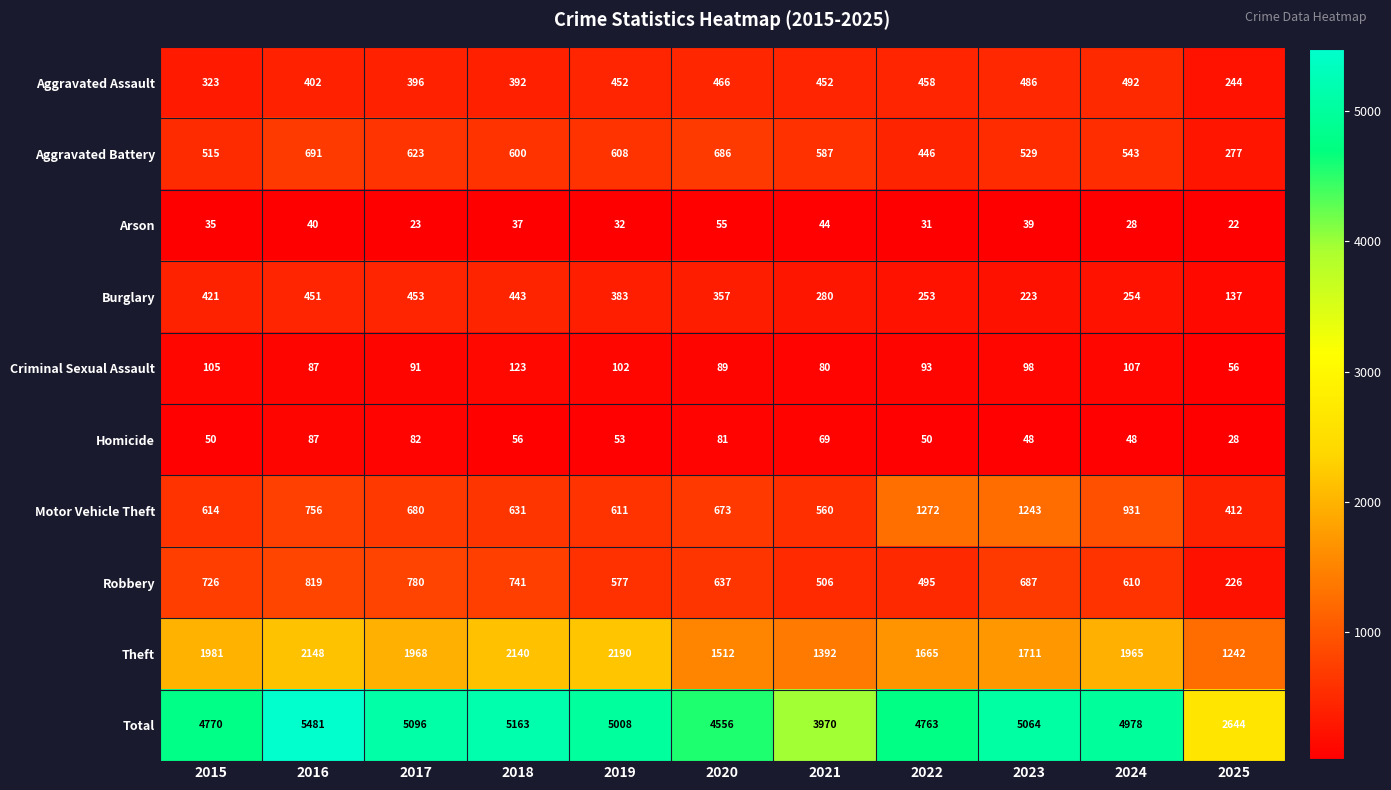

Which series changed the most between 2015 and 2025?

Total